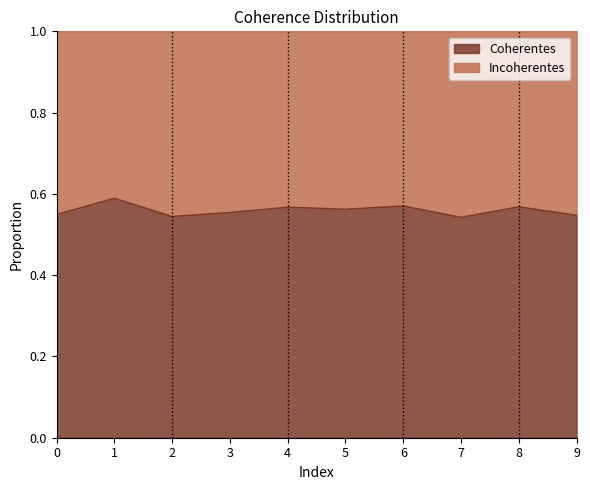

Read the value at 9.

0.5